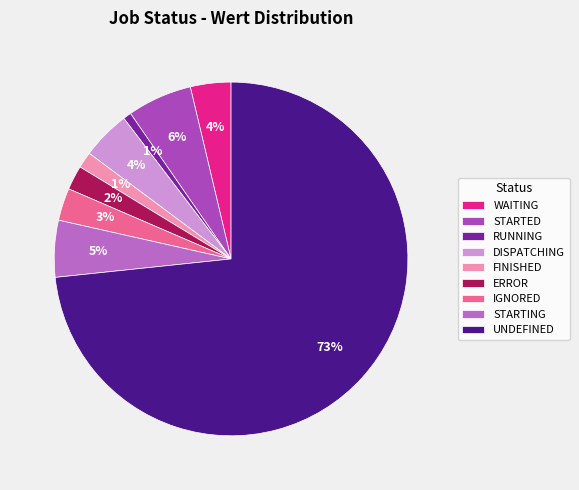

Is it true that STARTING is 18% of the pie?

False